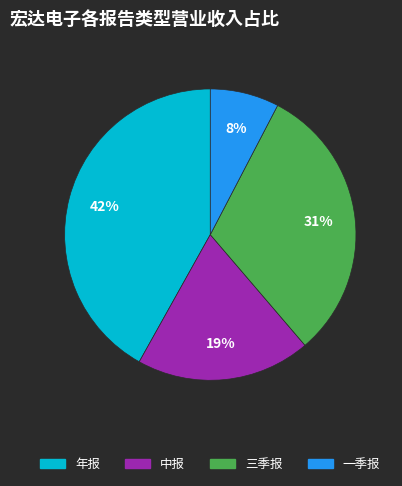

How many slices are in this pie chart?

4